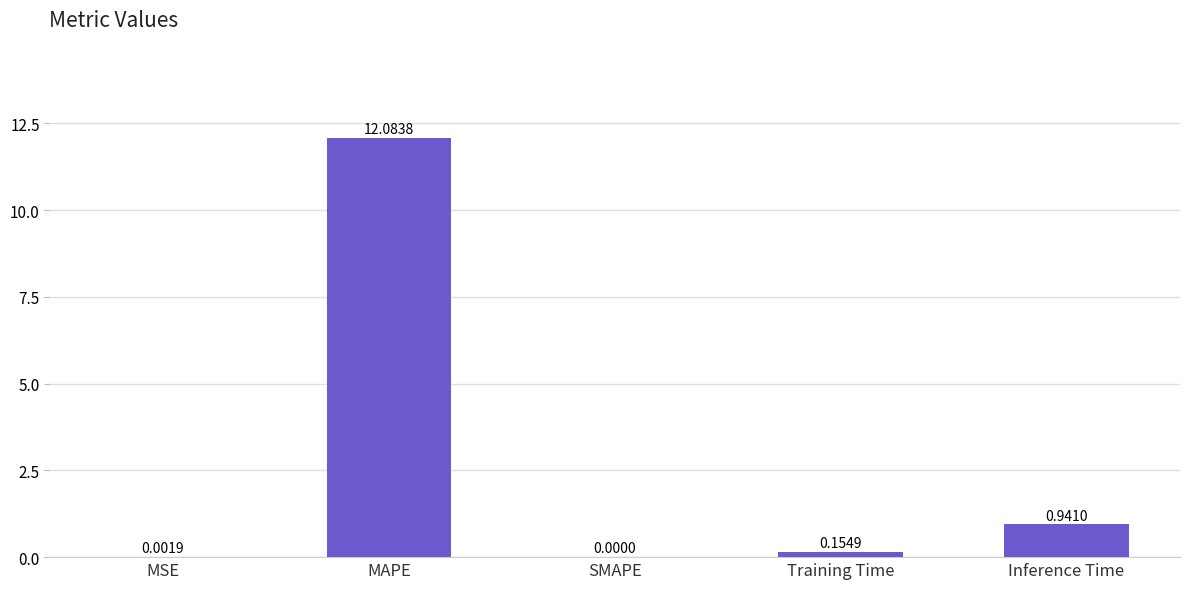

At which category does the chart reach its peak across all series?

MAPE